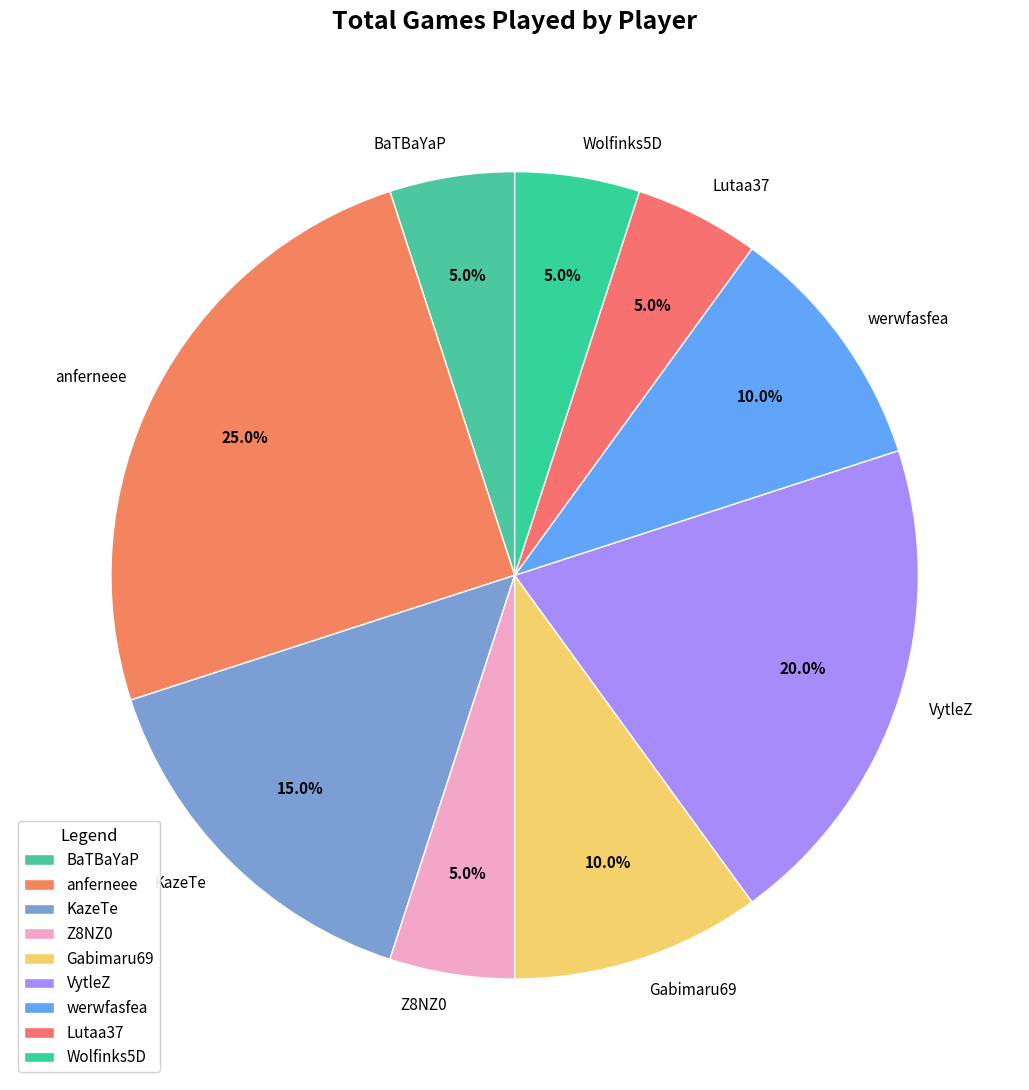

What percentage do Z8NZ0 and Wolfinks5D together represent?

10.0%